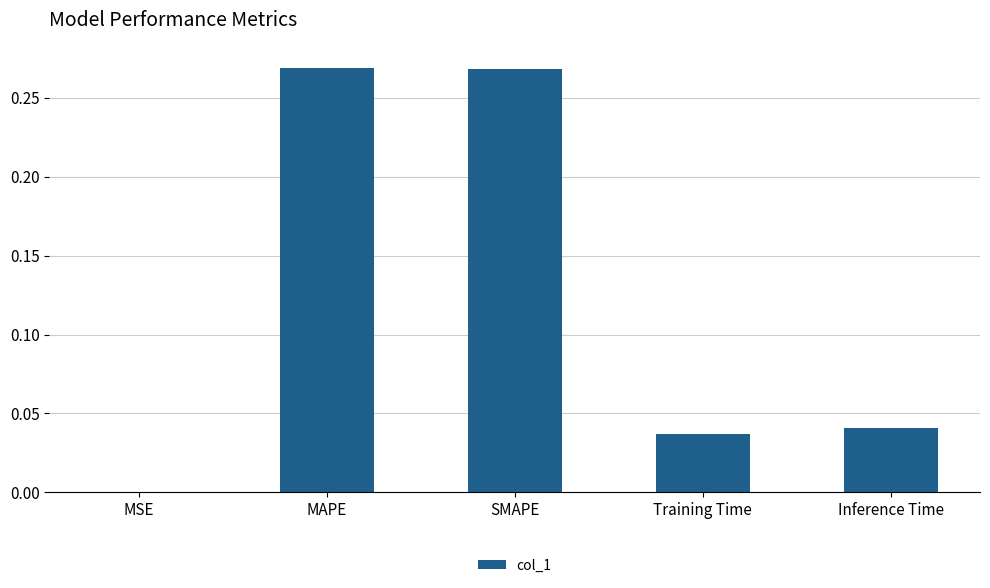

What is the change in value from MAPE to Training Time?

-0.2